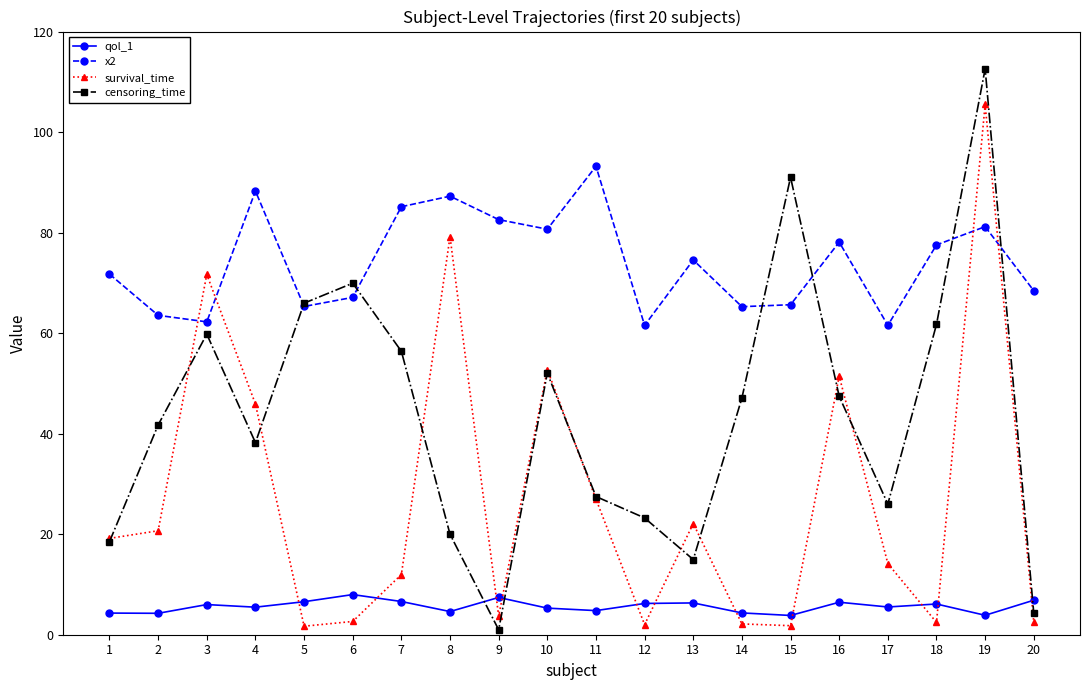

Rank the series at 15 from highest to lowest value.

censoring_time, x2, qol_1, survival_time